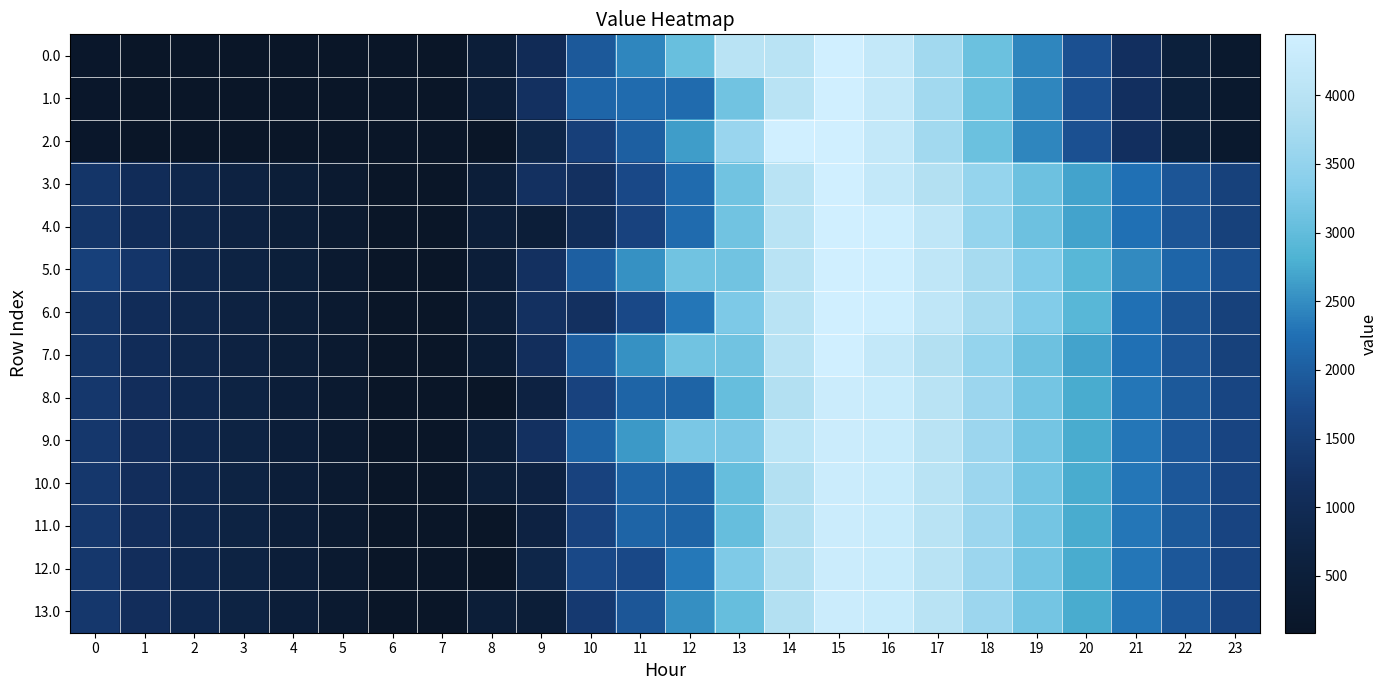

Which label corresponds to the smallest value in the chart?

6